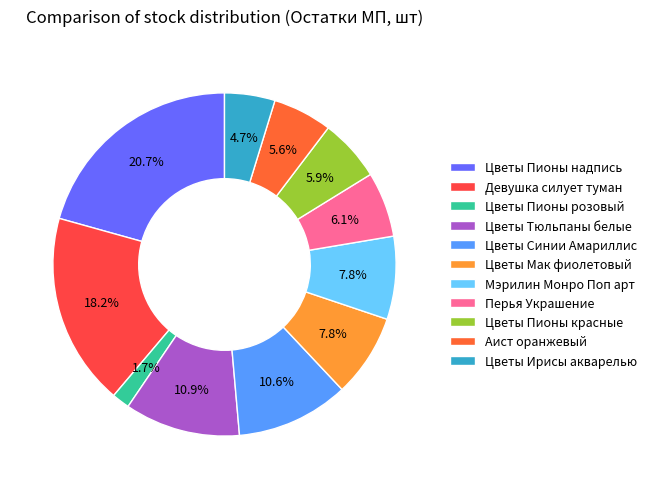

Rank the categories by value from highest to lowest.

Цветы Пионы надпись, Девушка силует туман, Цветы Тюльпаны белые, Цветы Синии Амариллис, Цветы Мак фиолетовый, Мэрилин Монро Поп арт, Перья Украшение, Цветы Пионы красные, Аист оранжевый, Цветы Ирисы акварелью, Цветы Пионы розовый